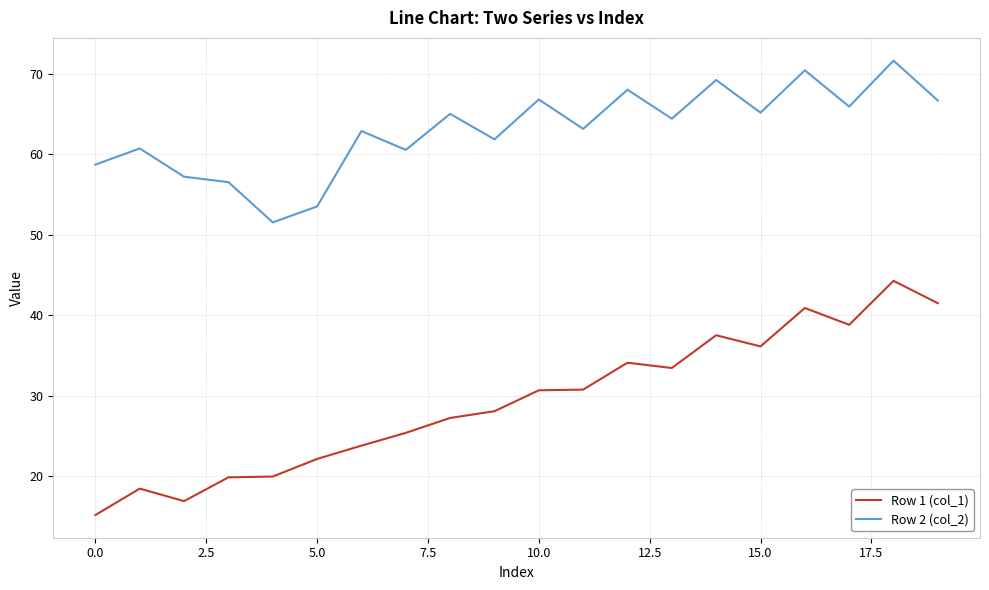

Which series has the largest total across all categories?

Row 2 (col_2)